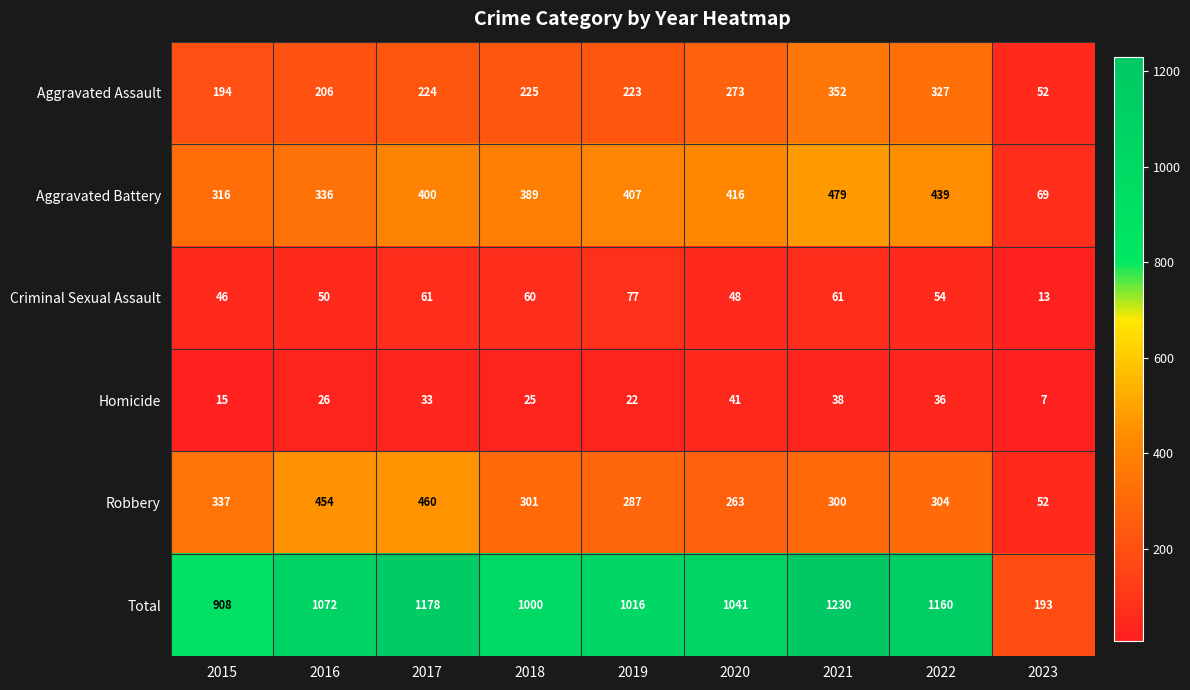

Which category has the lowest value across all series?

2023